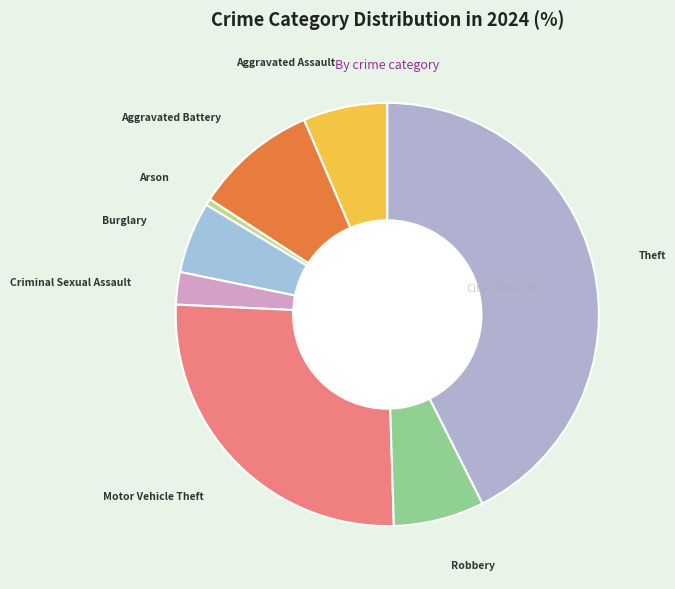

What is the largest slice in the pie chart?

Theft